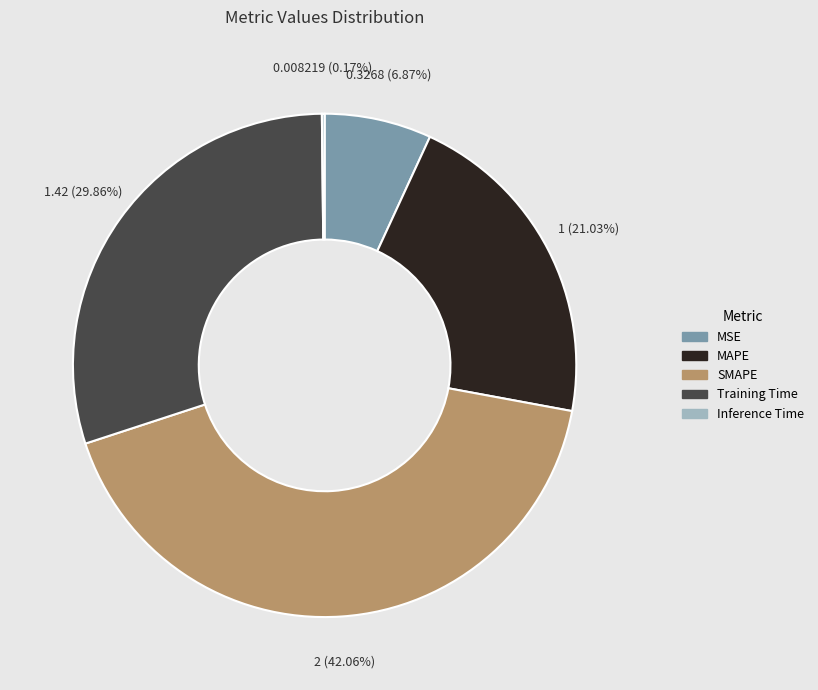

To the nearest percent, what portion does MAPE represent?

21%